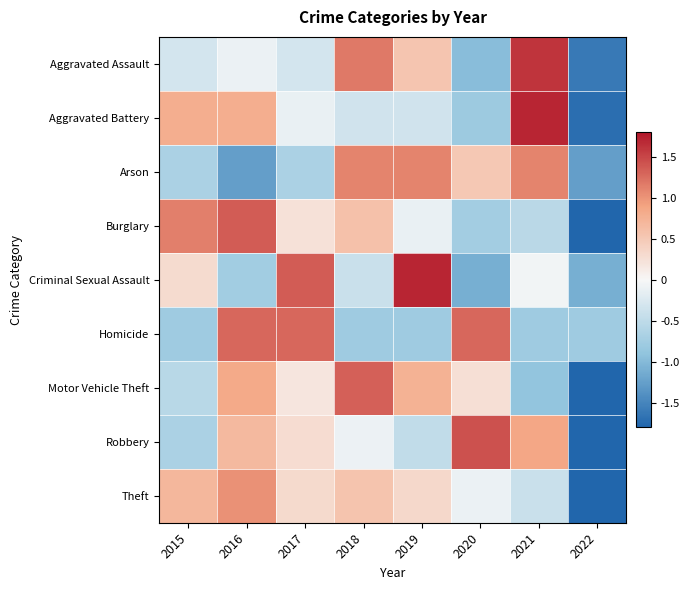

Count the number of data series in this chart.

9